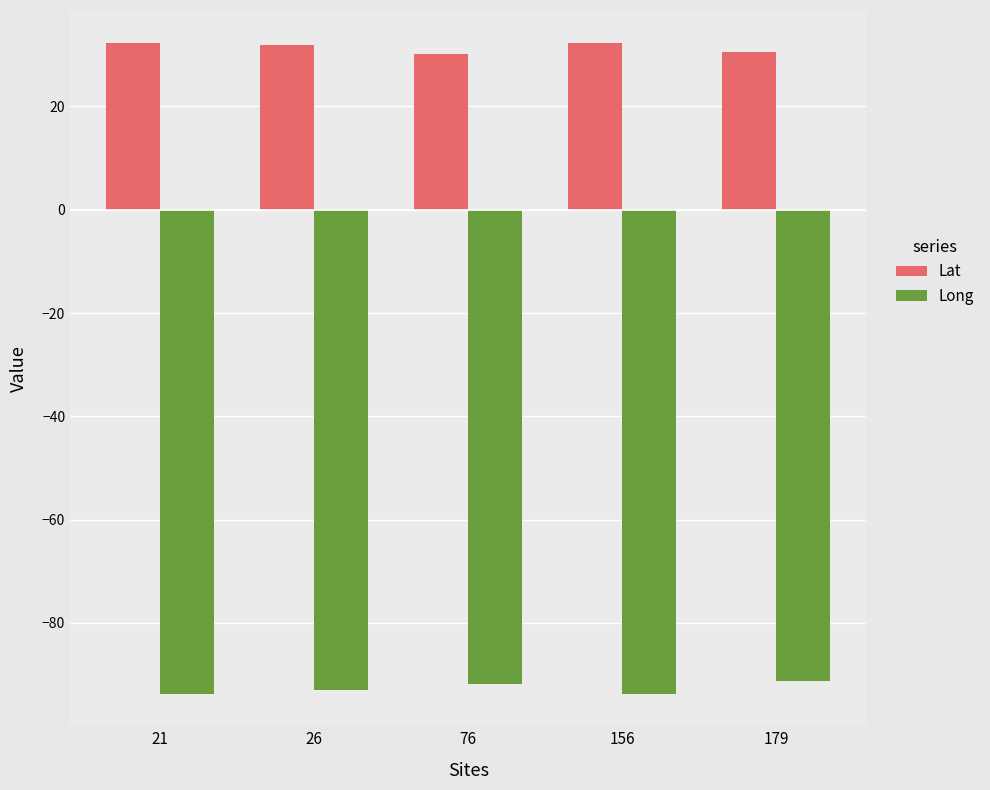

Rank the series by their maximum value, from lowest to highest.

Long, Lat